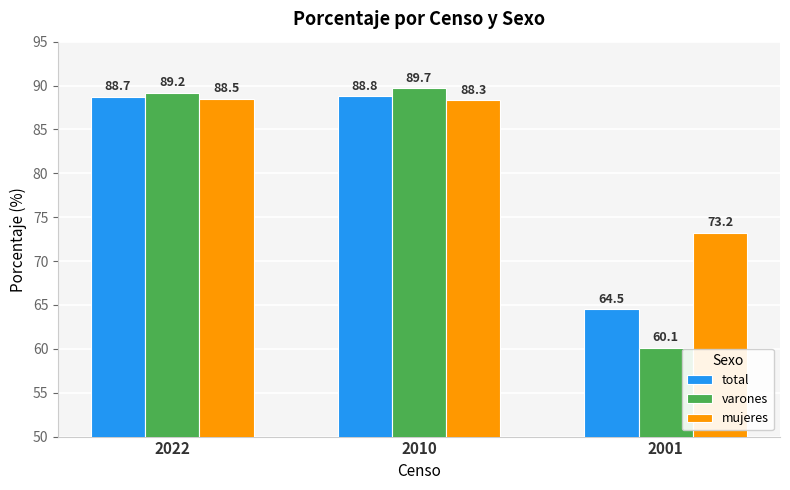

Which category has the lowest value in the varones series?

2001